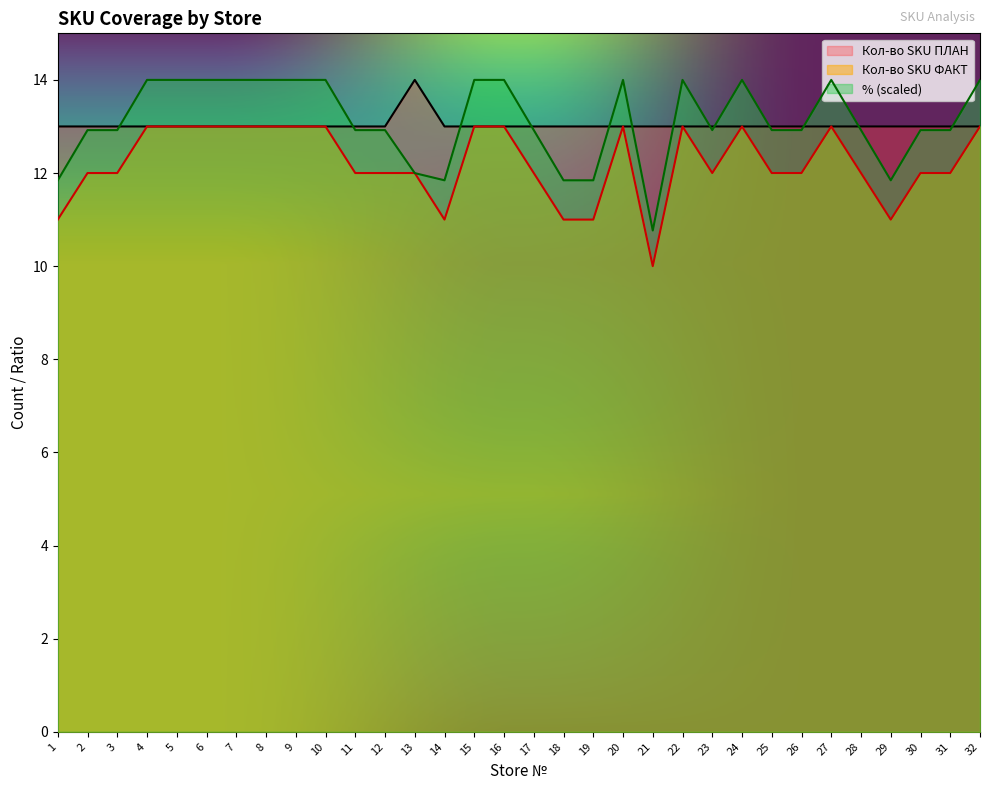

What is the difference between the maximum and second lowest values in the % series?

2.2